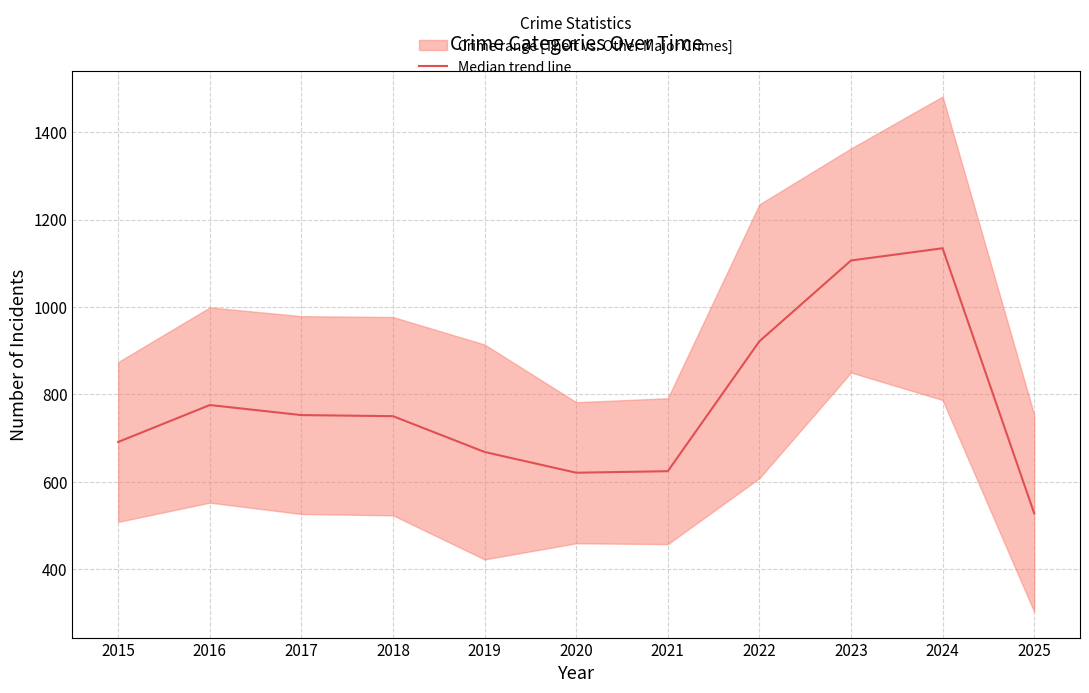

Which label corresponds to the largest value in the chart?

2024